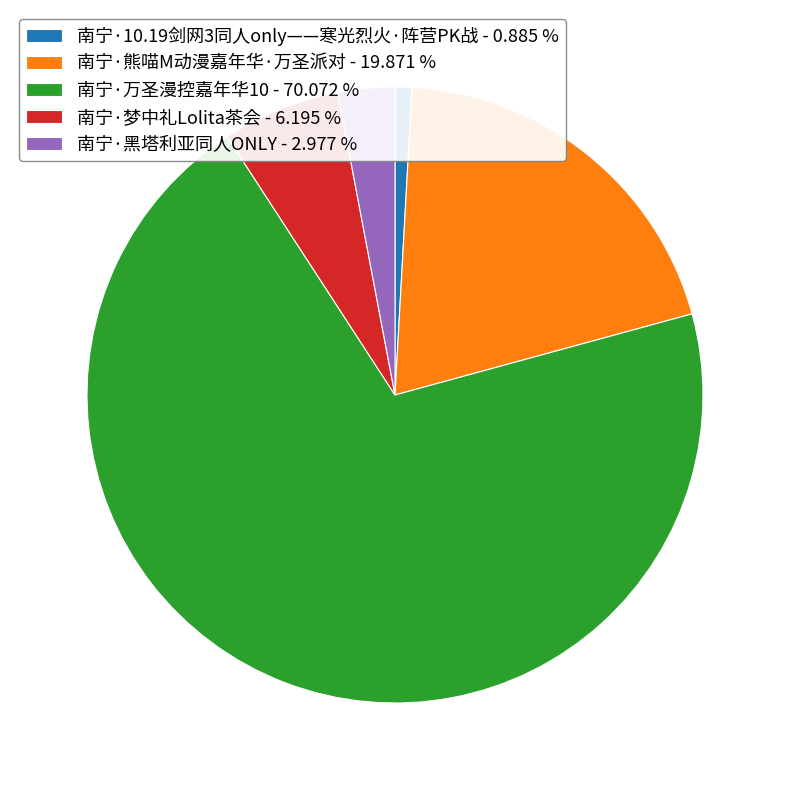

Rank the categories by value from lowest to highest.

南宁·10.19剑网3同人only——寒光烈火·阵营PK战, 南宁·黑塔利亚同人ONLY, 南宁·梦中礼Lolita茶会, 南宁·熊喵M动漫嘉年华·万圣派对, 南宁·万圣漫控嘉年华10